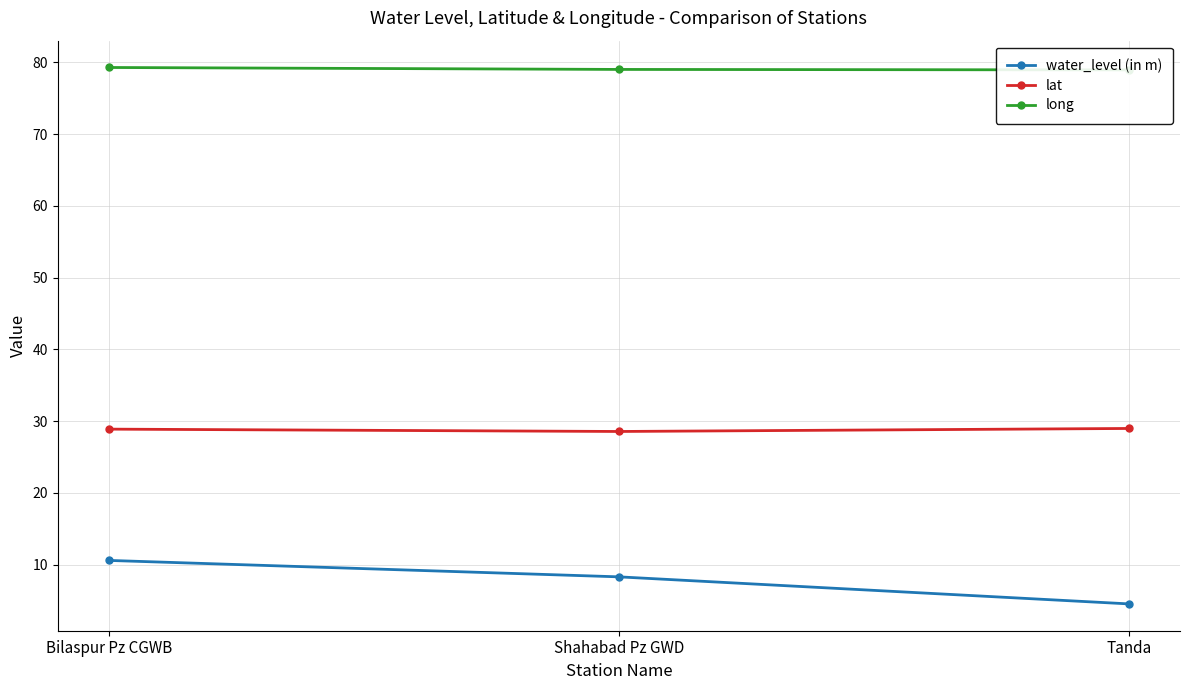

What is the label of the 1st point from the left?

Bilaspur Pz CGWB